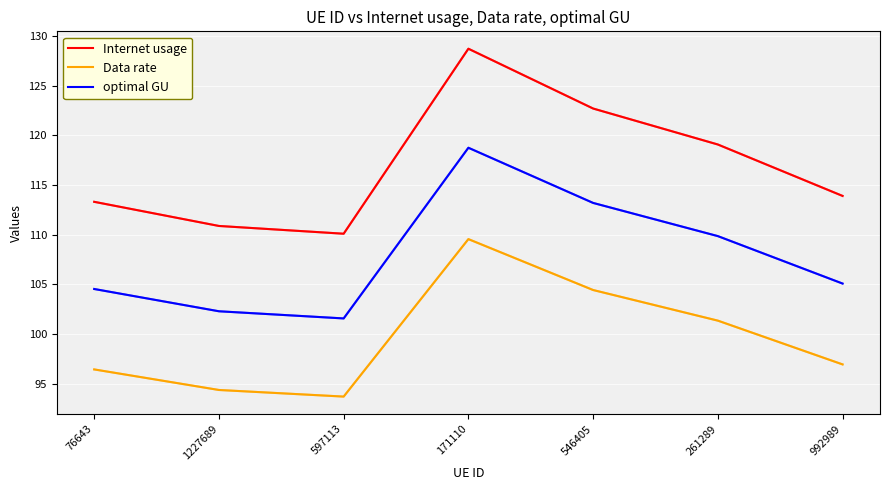

True or false: optimal GU has a value of 102.3 at 1227689.

True